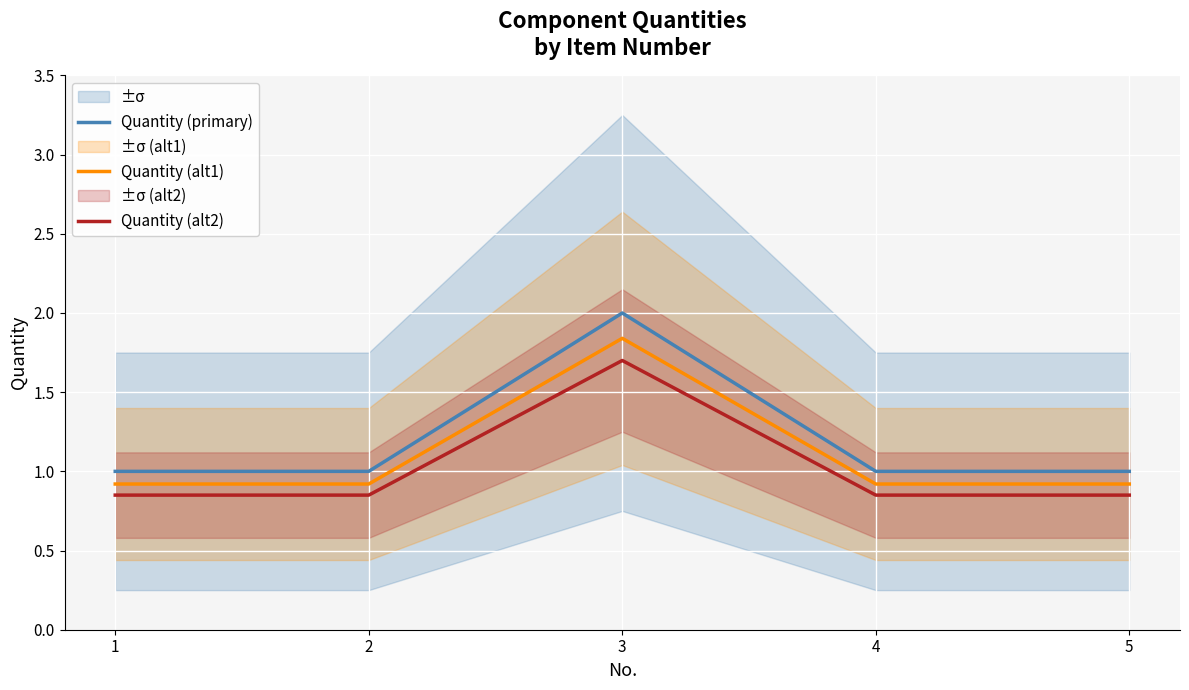

True or false: Quantity (alt1) has a value of 2.5 at 3.

False